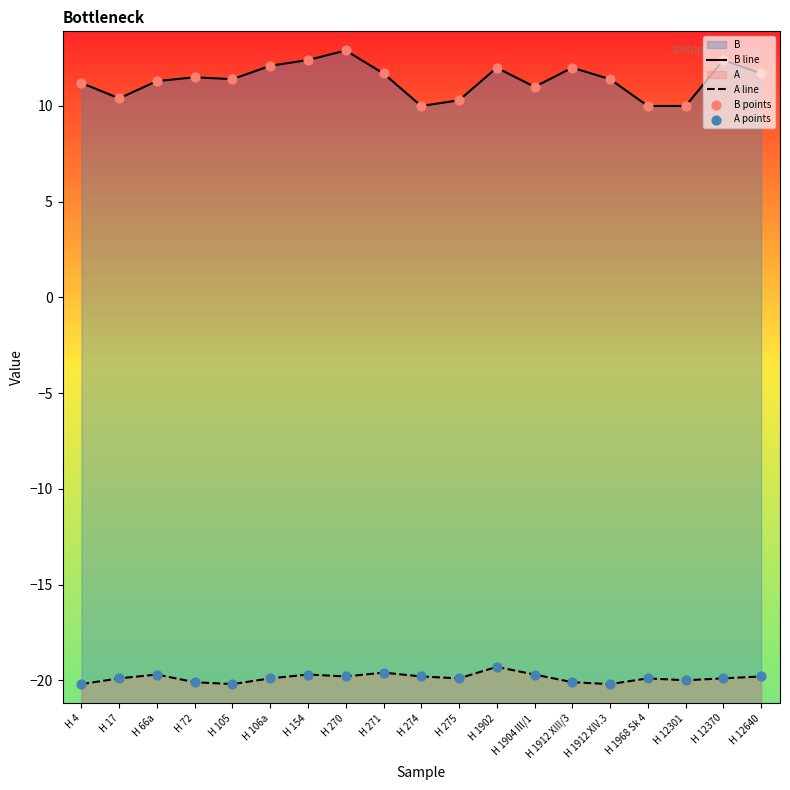

At which category is the sum across all series the highest?

H 270